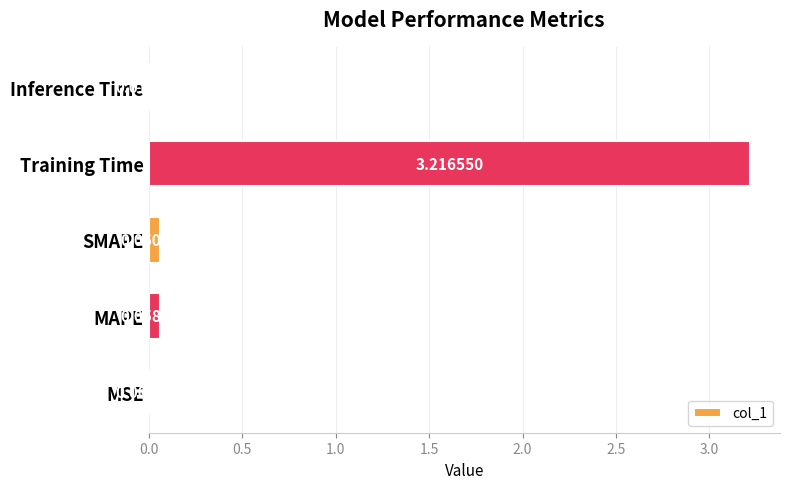

Where is the data nearest to the value 1?

SMAPE